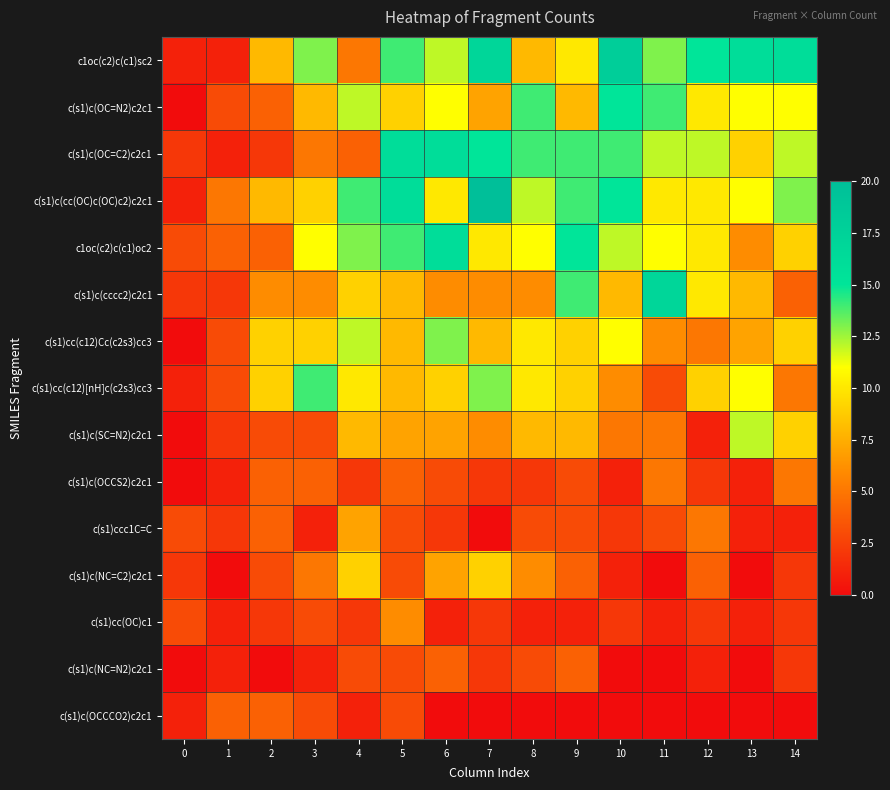

How many distinct data groups are displayed?

15